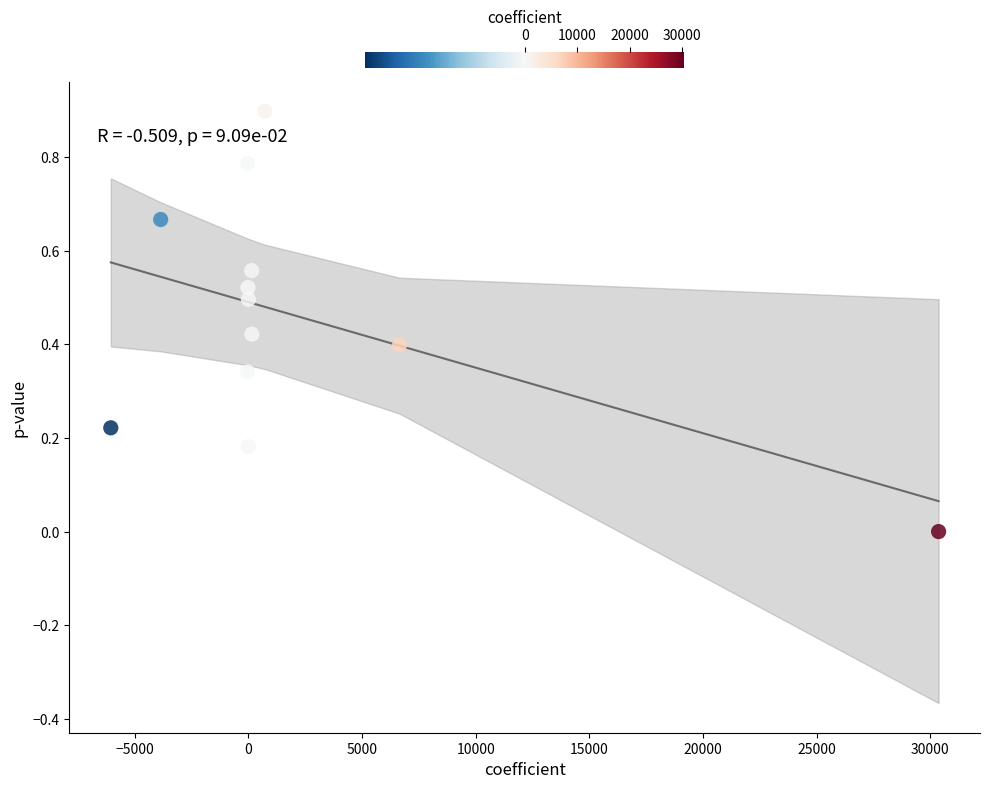

What is the average X value?

2336.0